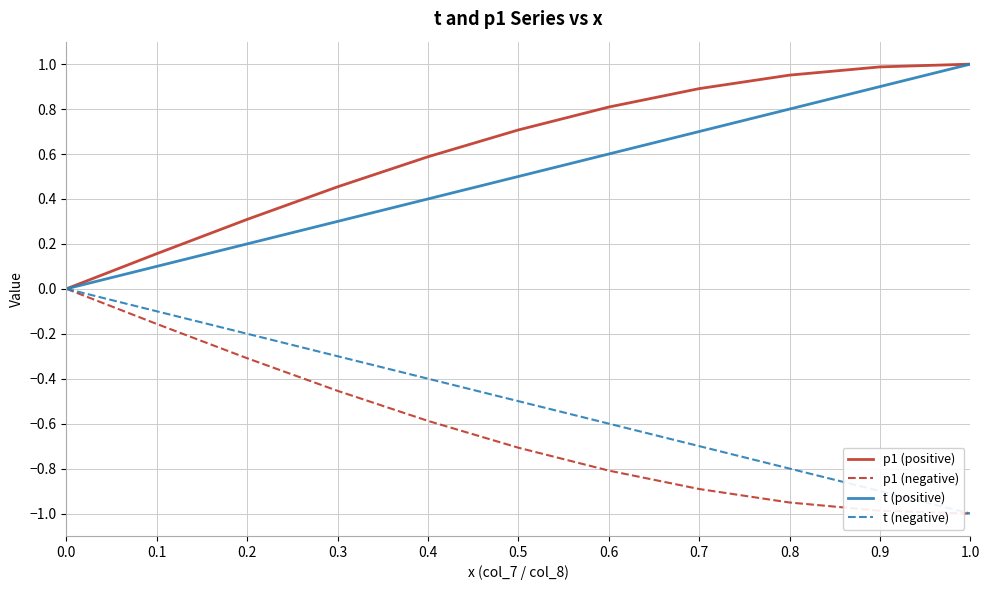

Rank the categories by t (positive) value from lowest to highest.

0.0, 0.1, 0.2, 0.3, 0.4, 0.5, 0.6, 0.7, 0.8, 0.9, 1.0